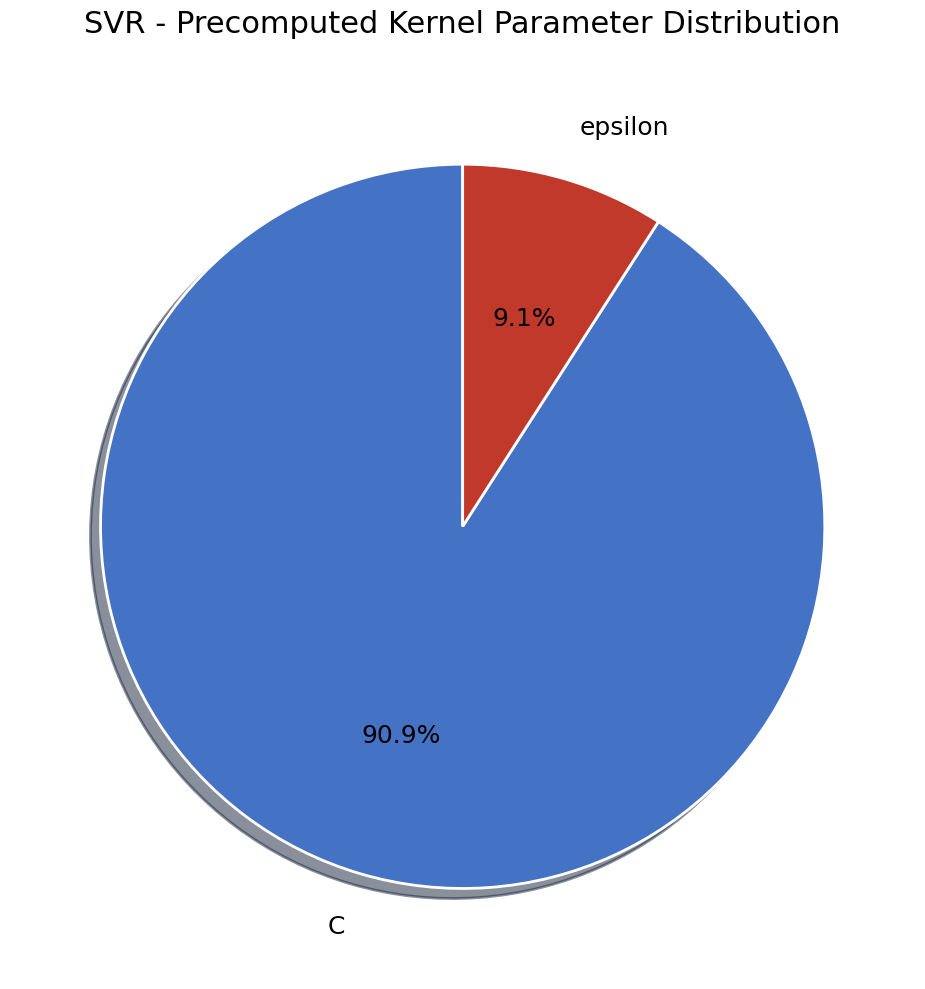

How many slices are in this pie chart?

2